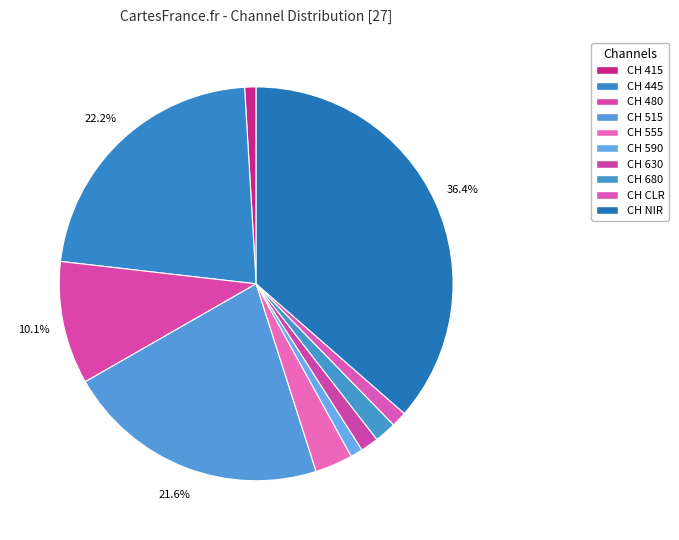

To the nearest percent, what portion does CH 590 represent?

1%